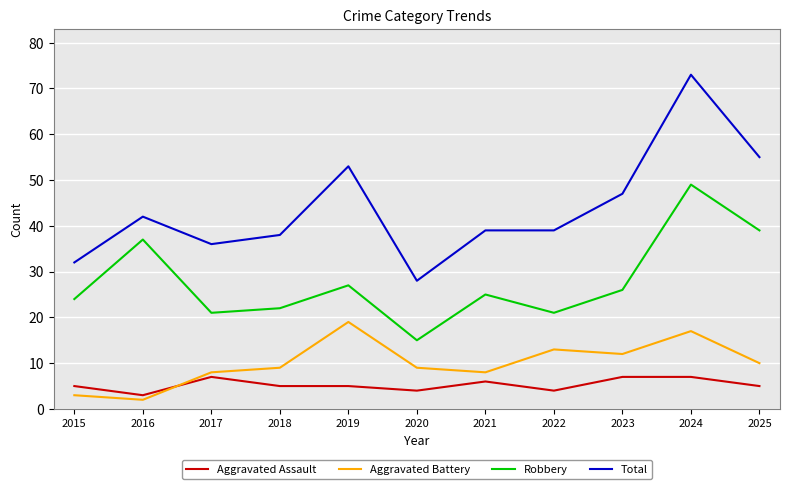

True or false: Aggravated Assault and Total cross at least once.

False